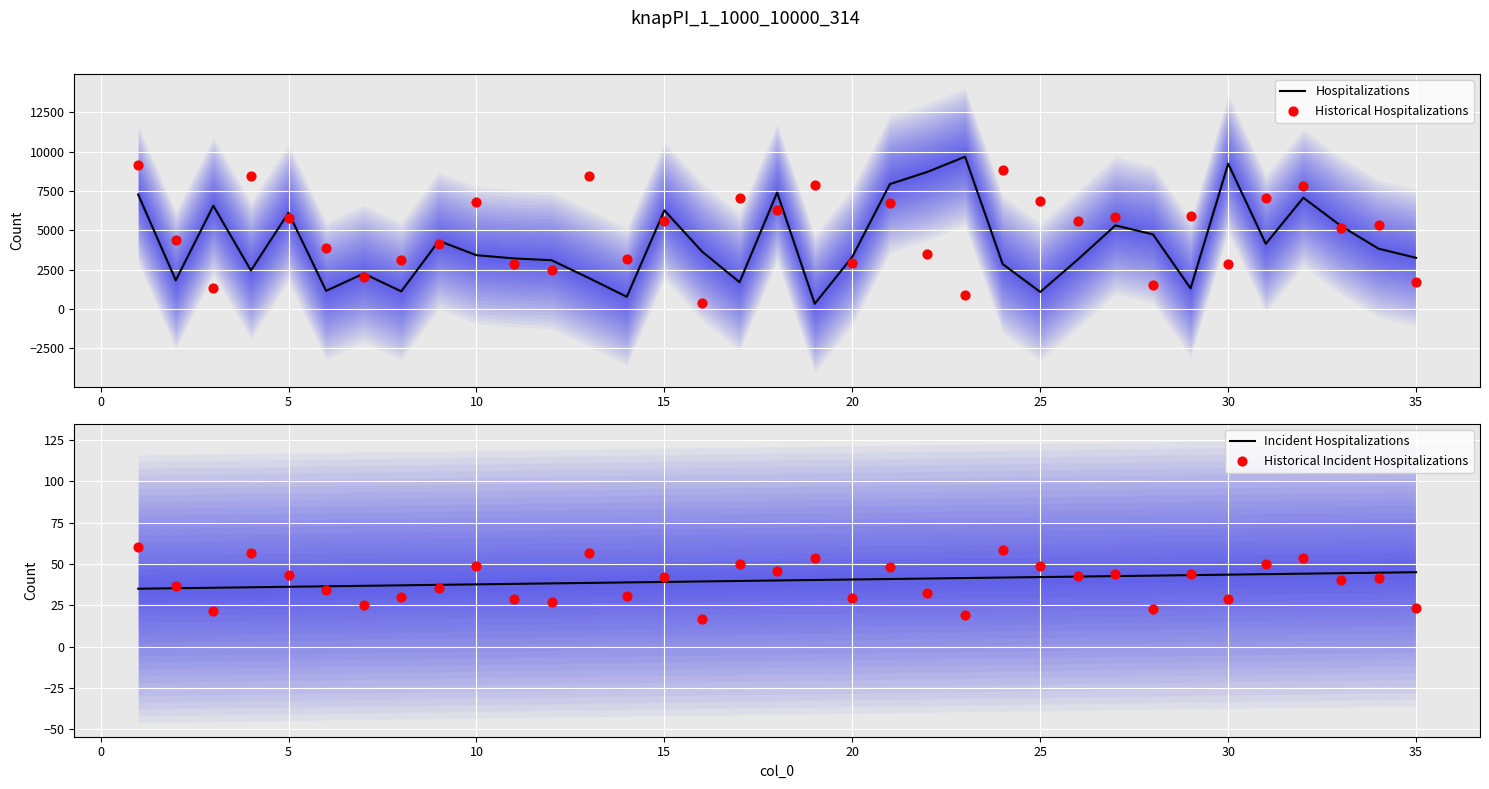

Is the value of Historical Hospitalizations at 10 greater than the value of Hospitalizations at 31?

Yes